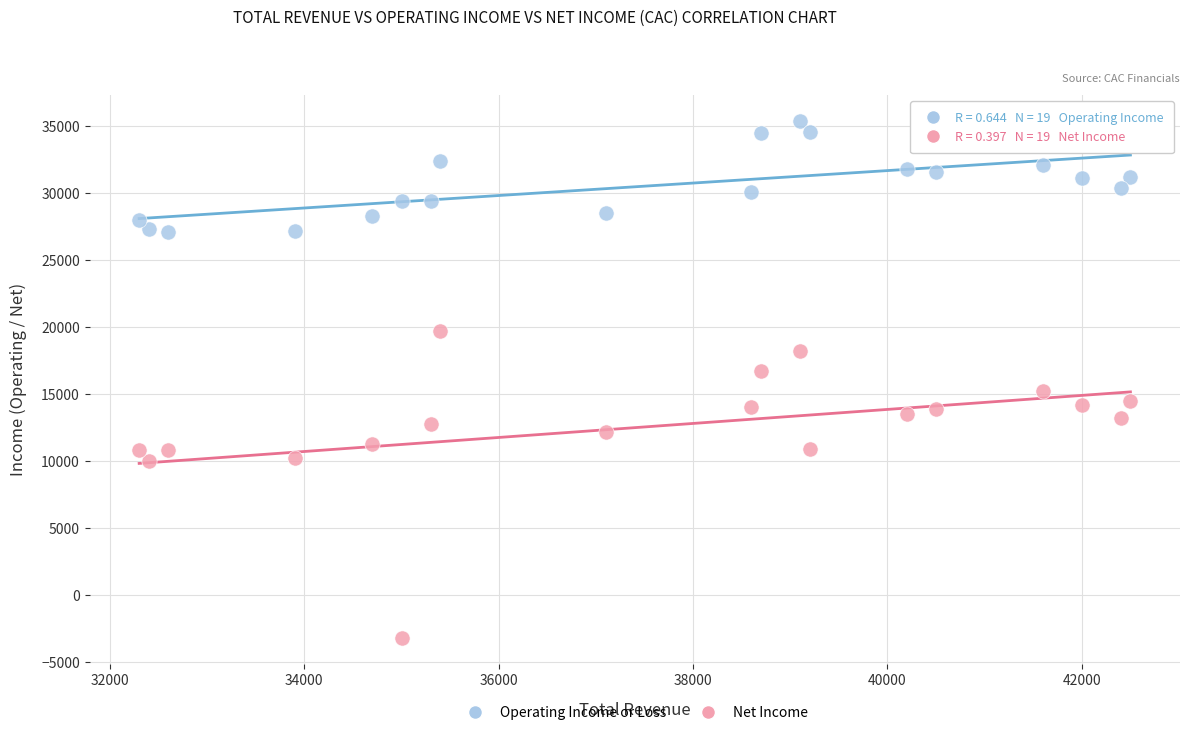

Which series contains the lowest Y value?

Net Income